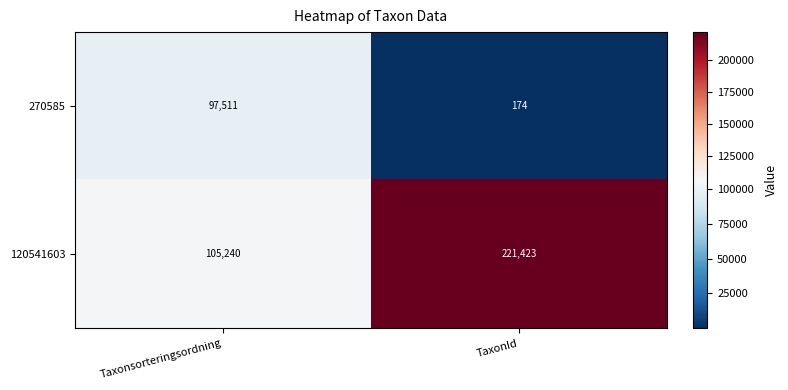

At which category is the sum across all series the highest?

TaxonId